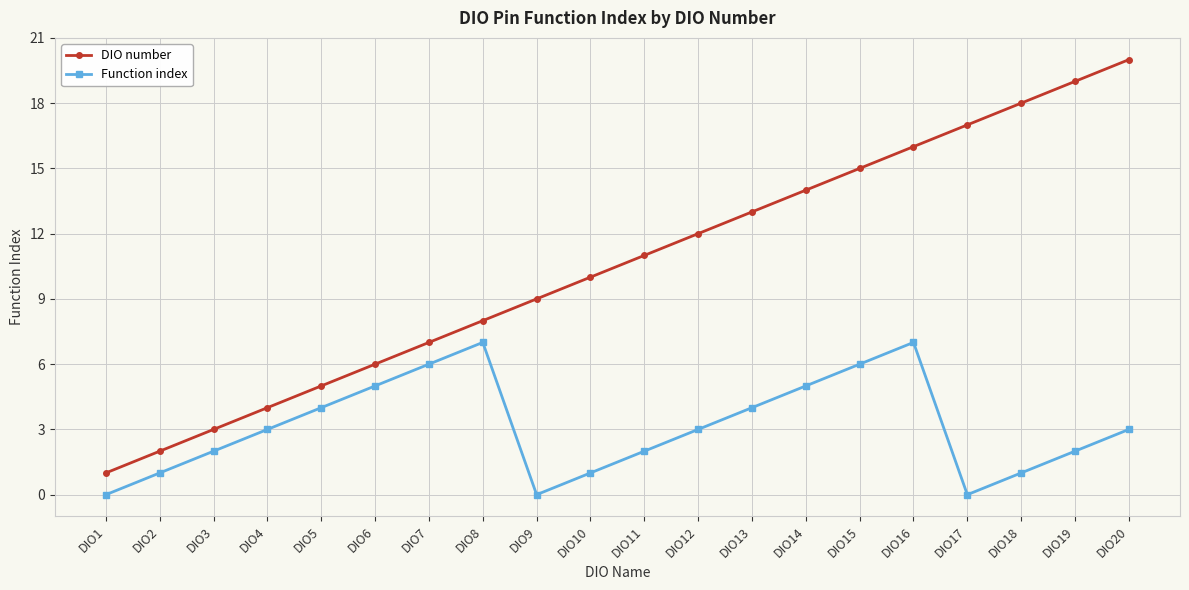

Count the Function index values in the range 1 to 5.

13